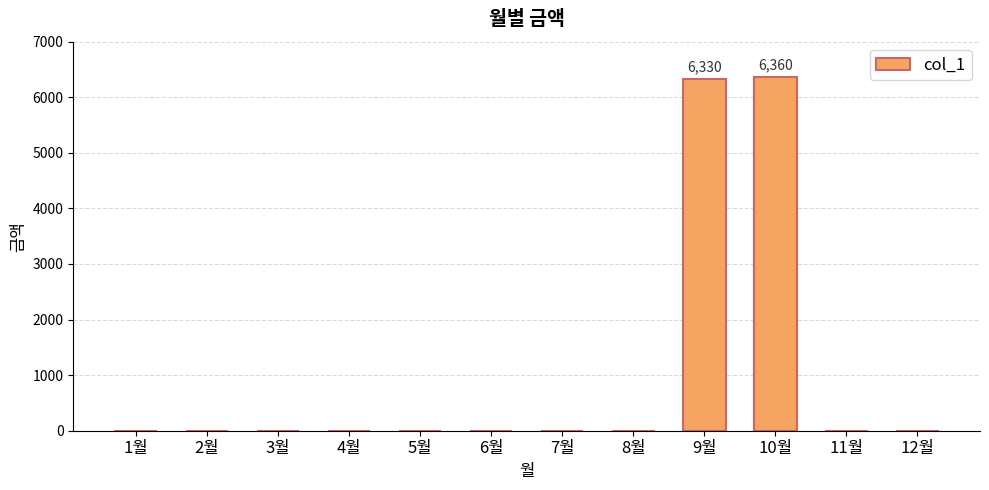

Which has a higher value, 1월 or 9월?

9월